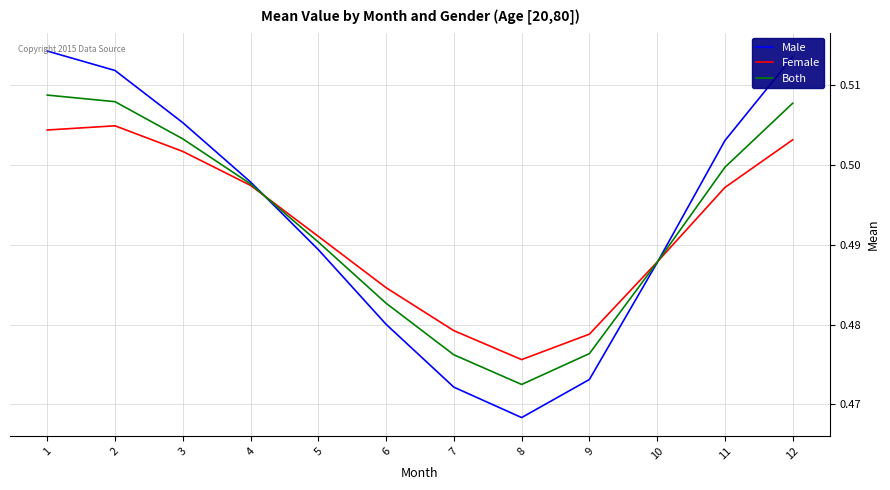

Which series has the widest spread of values?

Male